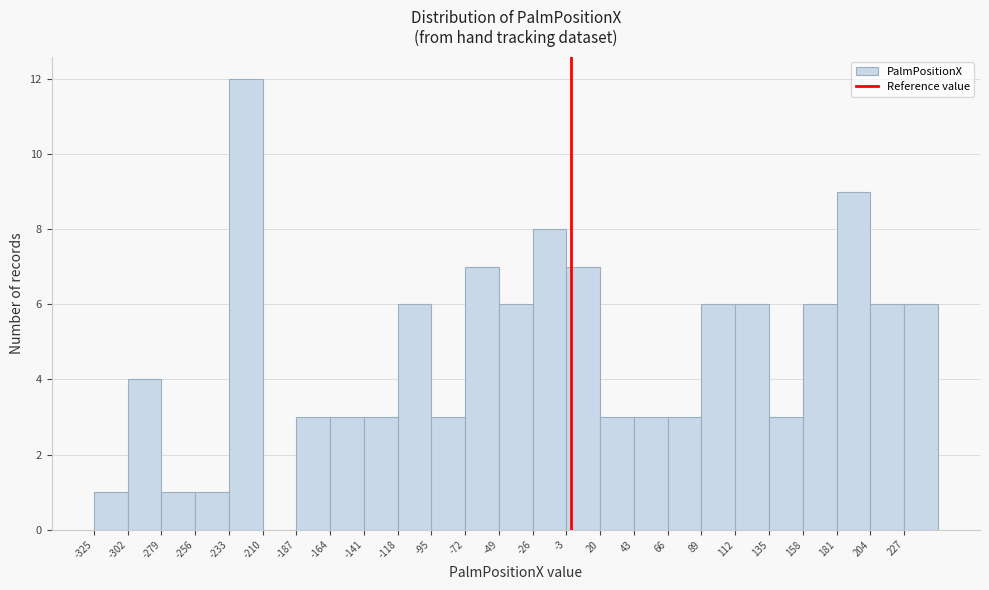

Reading left to right, transcribe this chart: for each bar, give the range it covers on the x-axis and its height. Neither the bar edges nor the heights are printed on the chart, so give them approximately, as read against the axes.

-325 to -302: 1
-302 to -279: 4
-279 to -256: 1
-256 to -233: 1
-233 to -210: 12
-210 to -187: 0
-187 to -164: 3
-164 to -141: 3
-141 to -118: 3
-118 to -95: 6
-95 to -72: 3
-72 to -49: 7
-49 to -26: 6
-26 to -3: 8
-3 to 20: 7
20 to 43: 3
43 to 66: 3
66 to 89: 3
89 to 112: 6
112 to 135: 6
135 to 158: 3
158 to 181: 6
181 to 204: 9
204 to 227: 6
227 to 250: 6